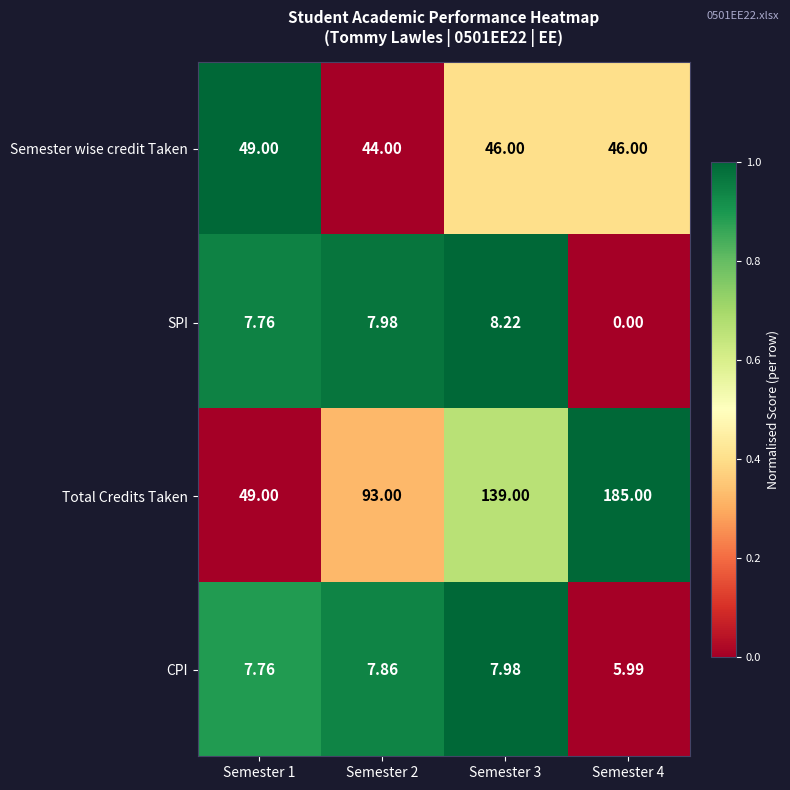

Which series has the largest range (max minus min)?

Total Credits Taken